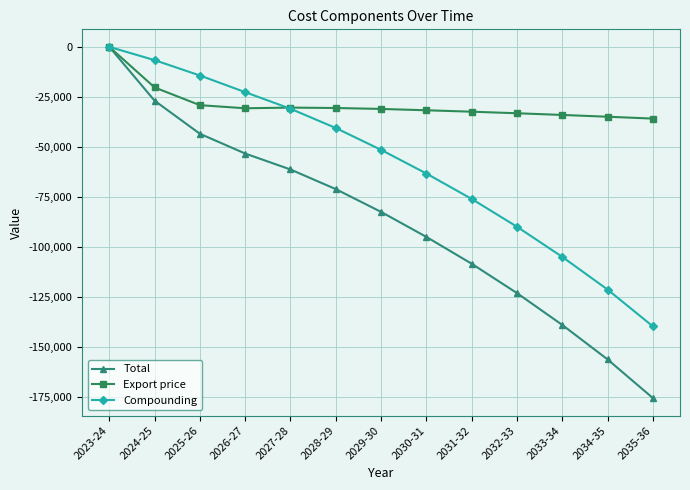

What is the label of the 13th point from the right?

2023-24